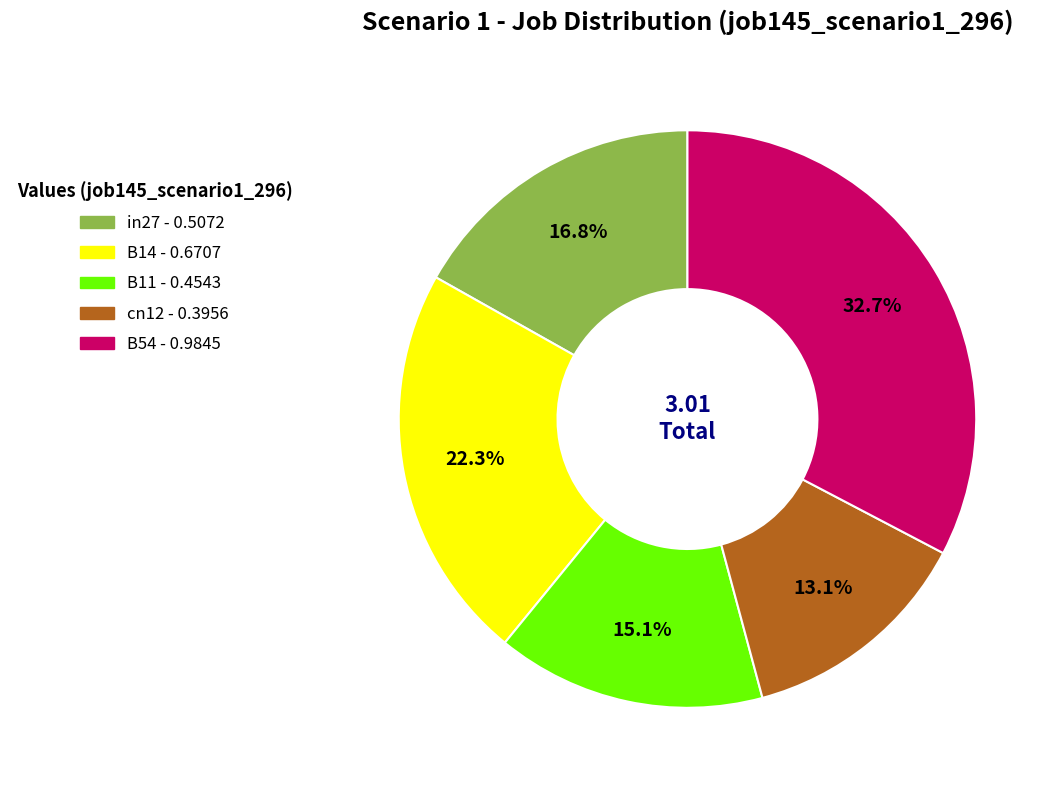

Rank the categories by value from highest to lowest.

B54, B14, in27, B11, cn12